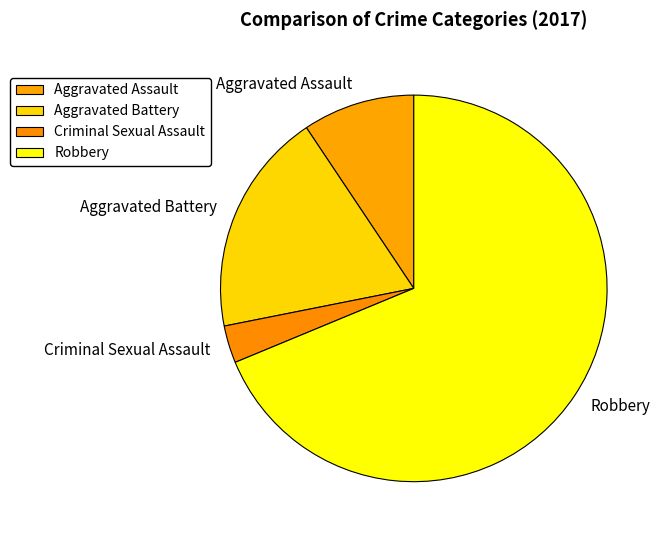

Between Criminal Sexual Assault and Aggravated Battery, which is larger?

Aggravated Battery